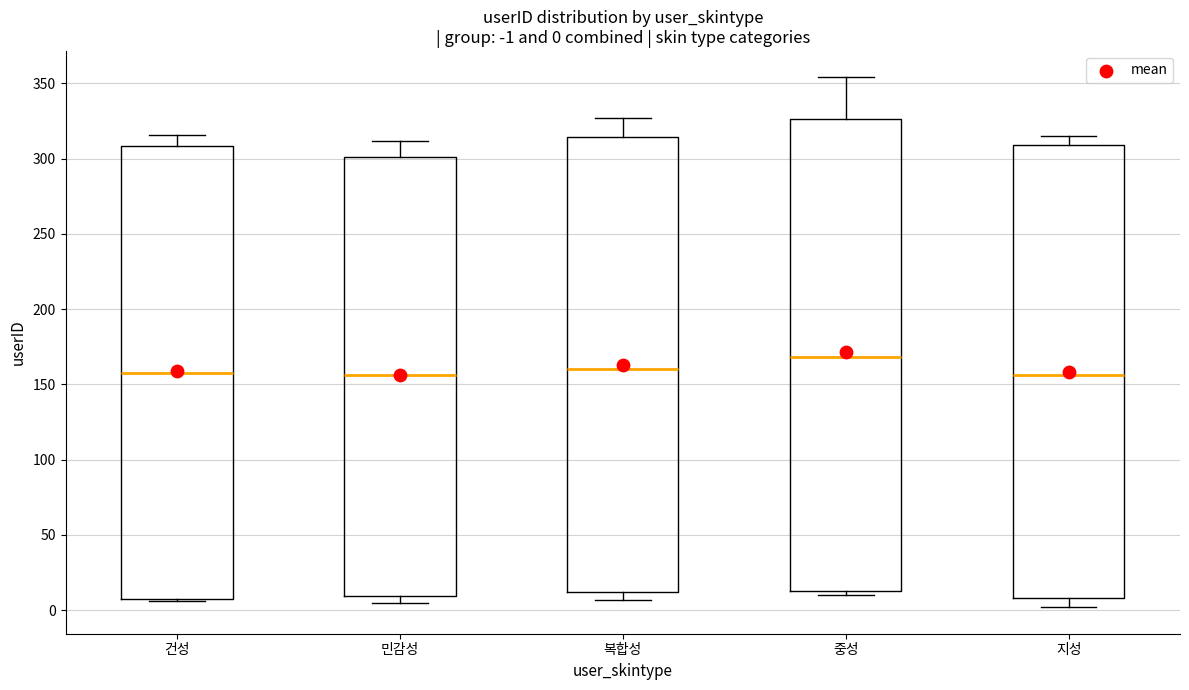

Which box is the tallest, from its lower edge to its upper edge?

중성